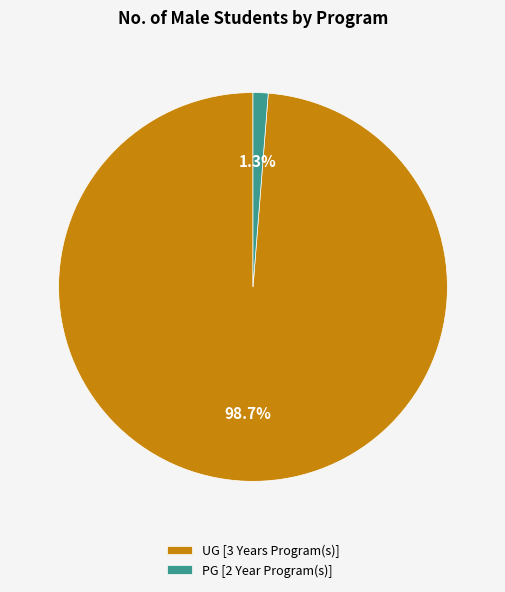

To the nearest percent, what portion does UG [3 Years Program(s)] represent?

99%